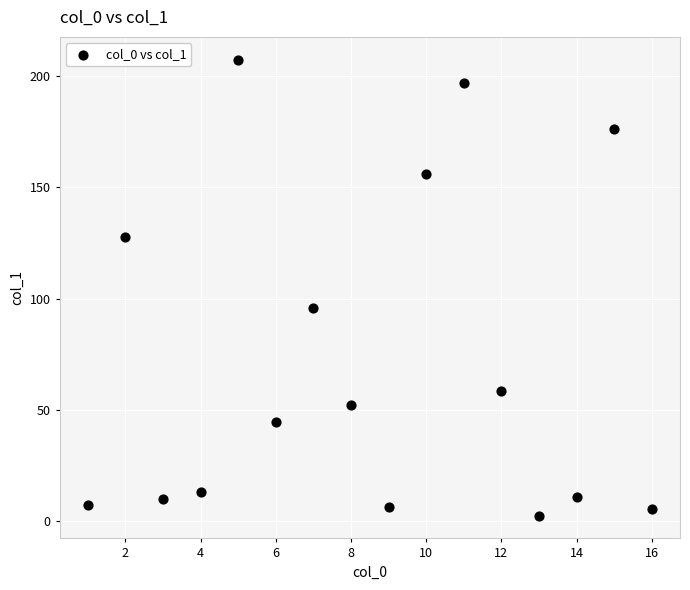

What Y value in the scatter plot is closest to 104?

95.7